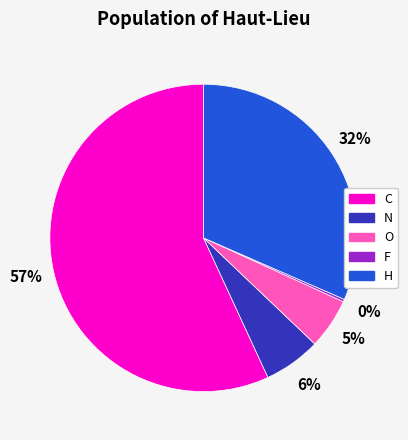

What is the majority slice?

C